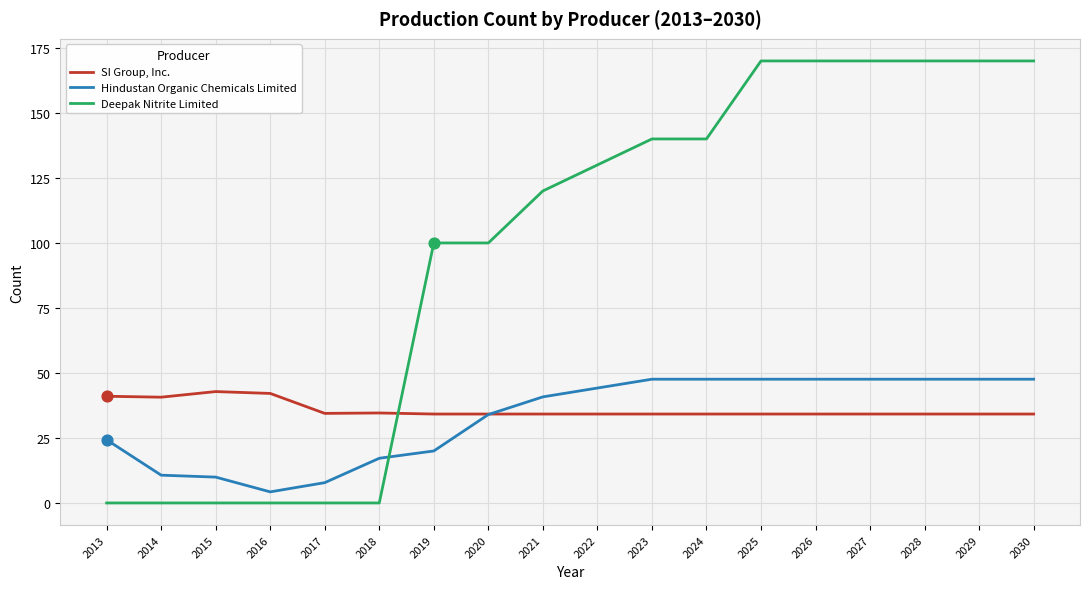

What is the difference between the highest and lowest values at 2022?

95.8